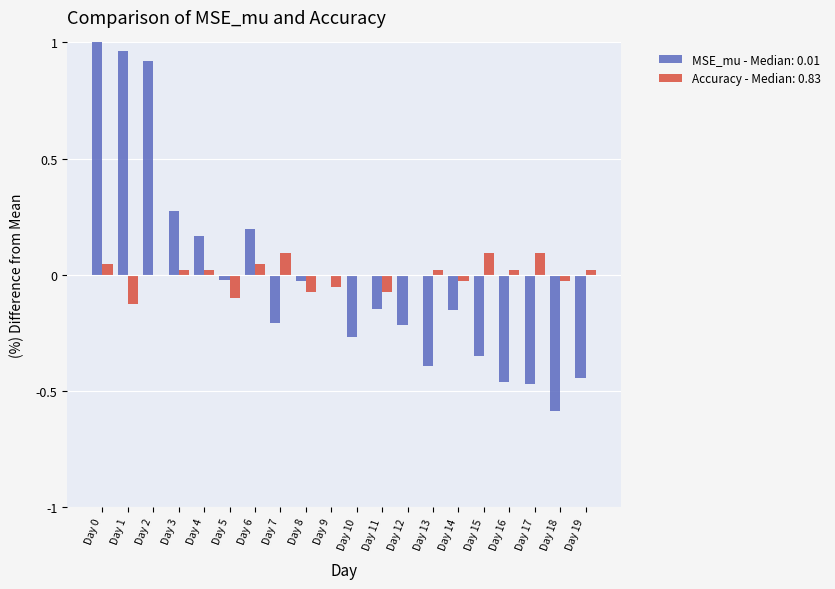

Rank the series at Day 11 from highest to lowest value.

Accuracy, MSE_mu